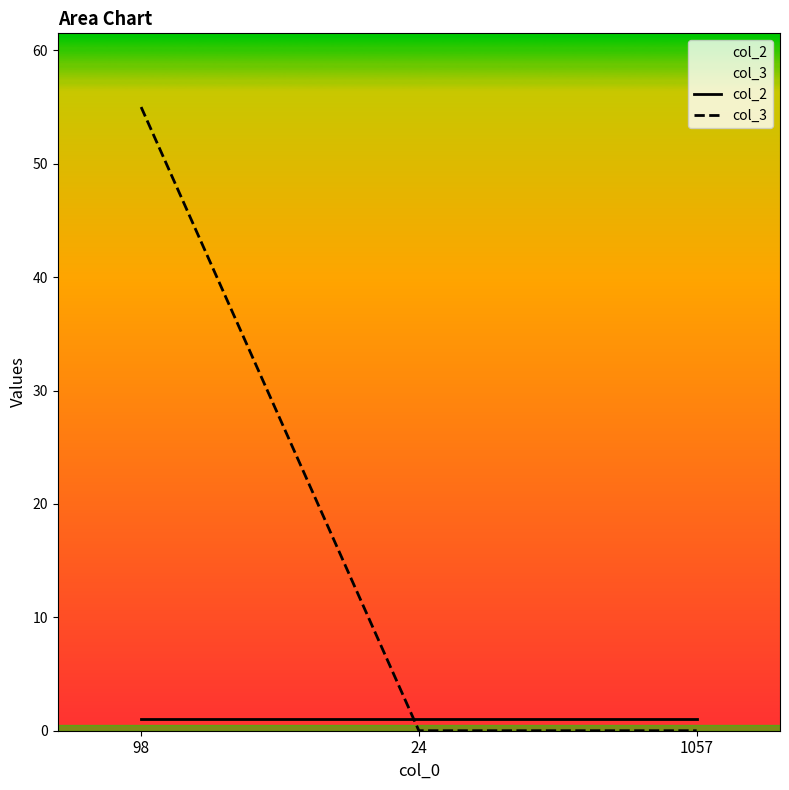

Does the chart display data point markers on the line(s)?

No